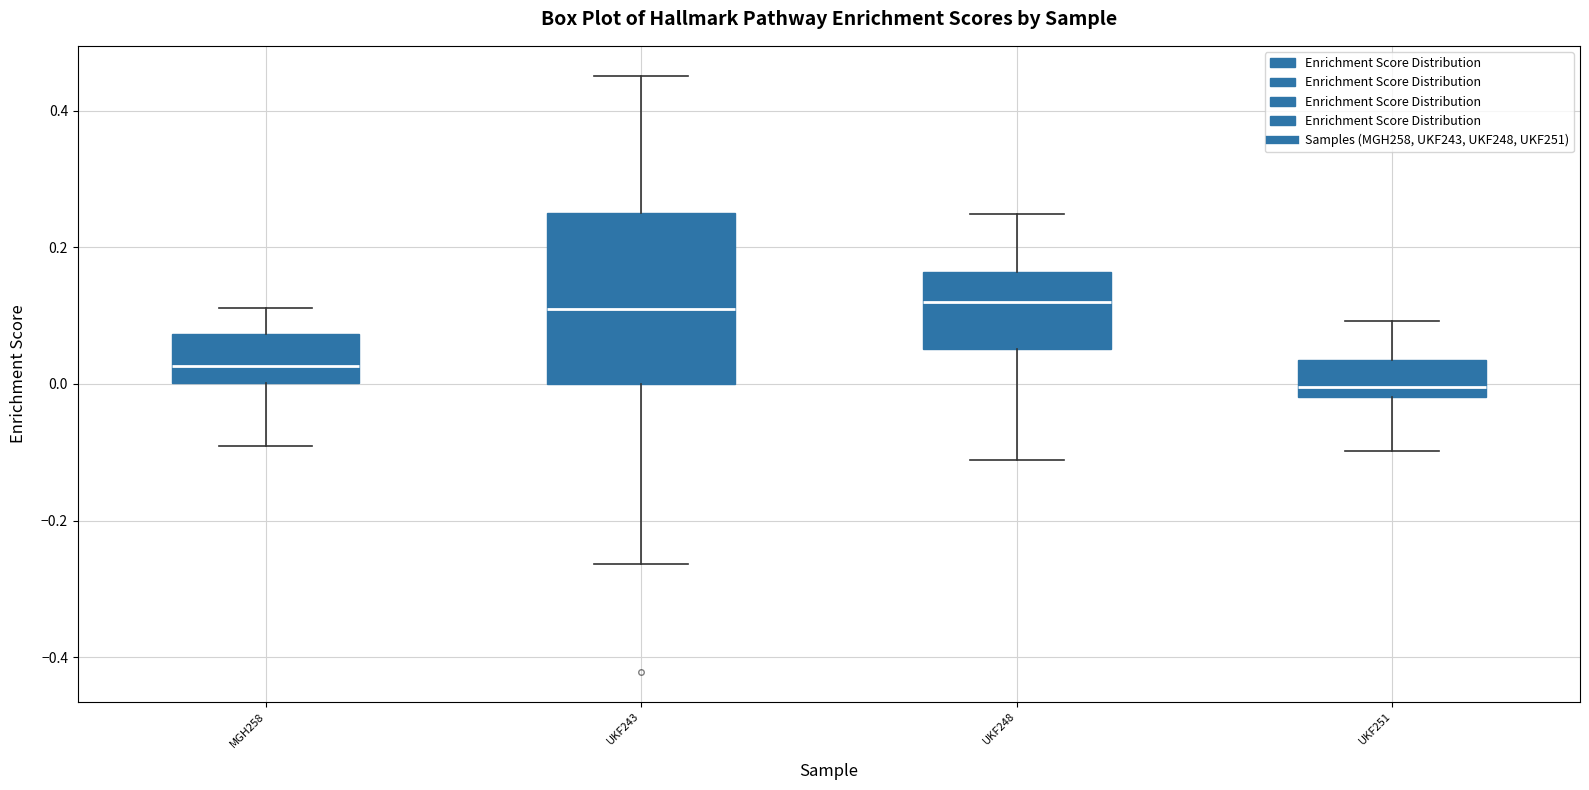

Which box is the tallest, from its lower edge to its upper edge?

UKF243